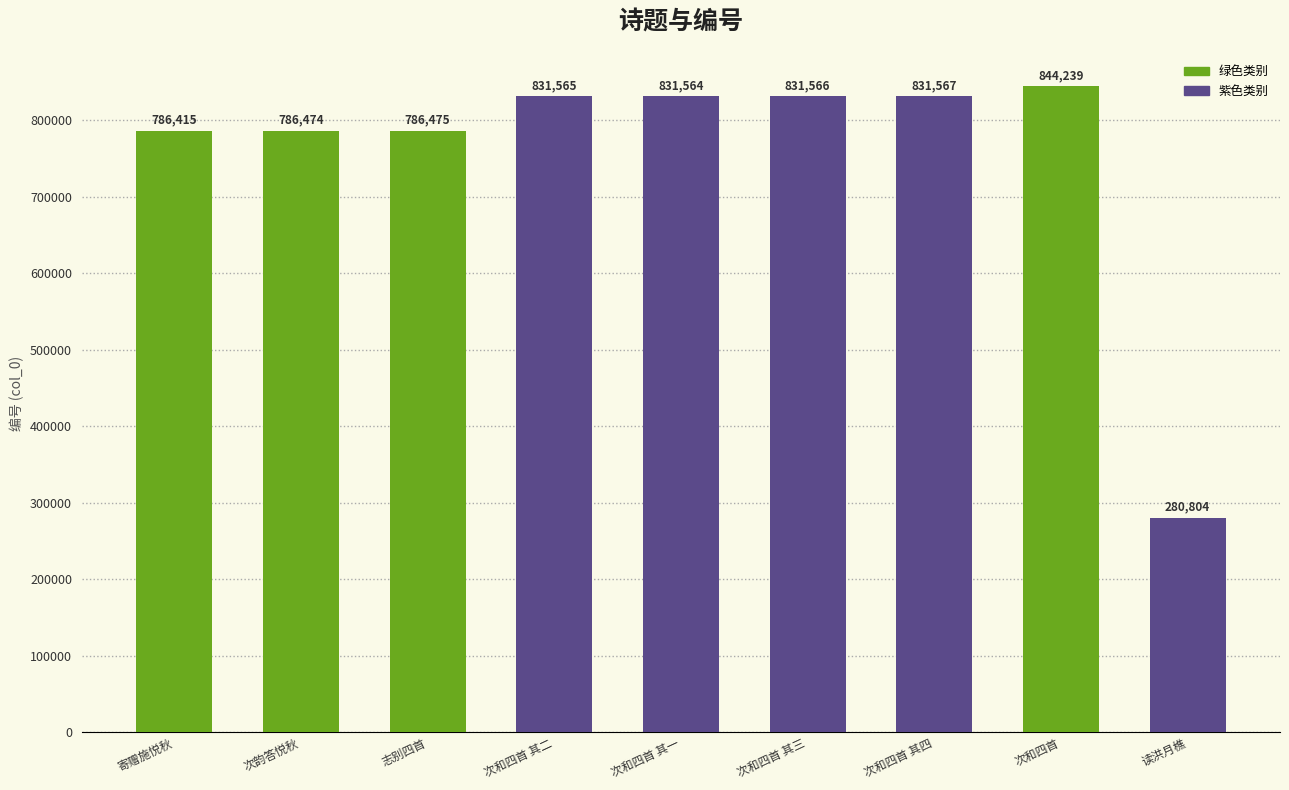

Count the number of data series in this chart.

1